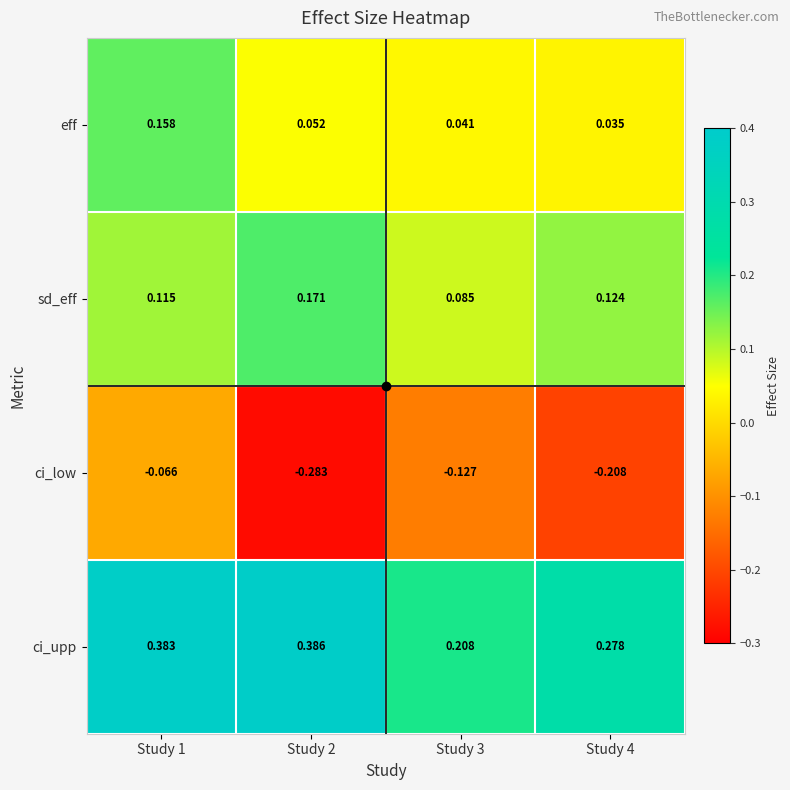

Which series has the largest range (max minus min)?

ci_low